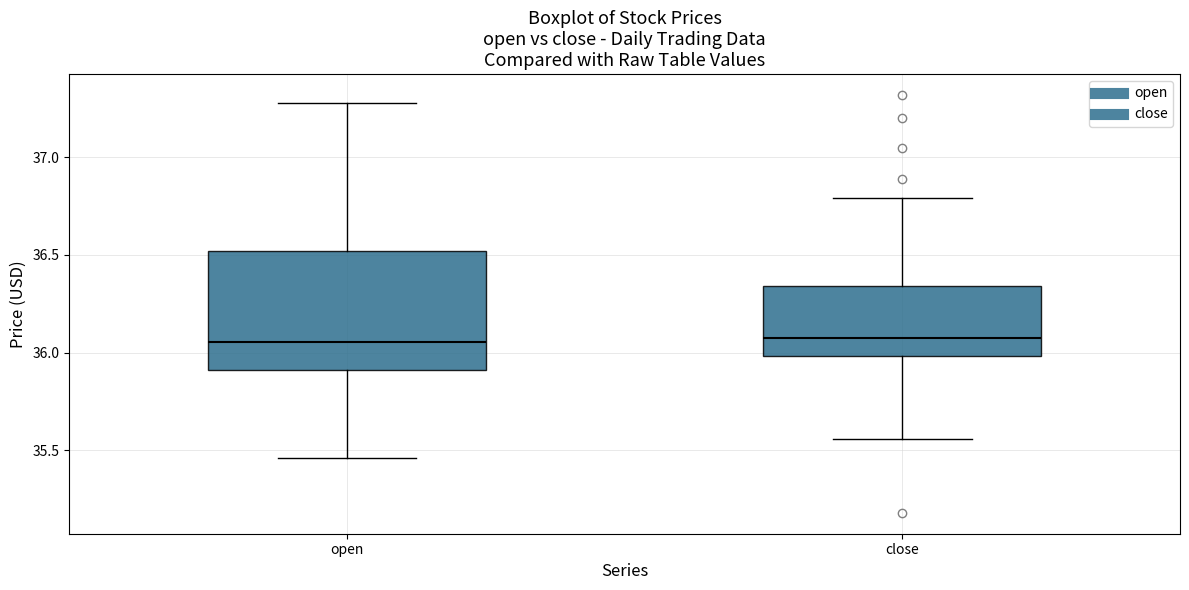

Where is the upper edge of the box for close on the y-axis? The values are not printed on the chart, so give them approximately, as read against the axis.

36.35